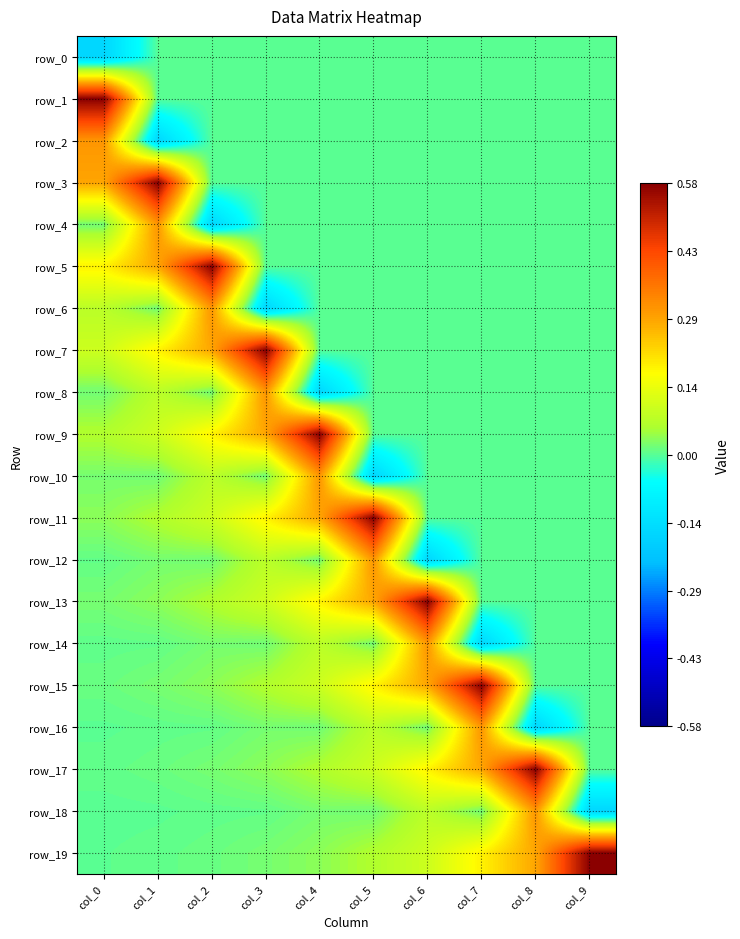

The value of row_8 at col_2 is 0.0. True or false?

True